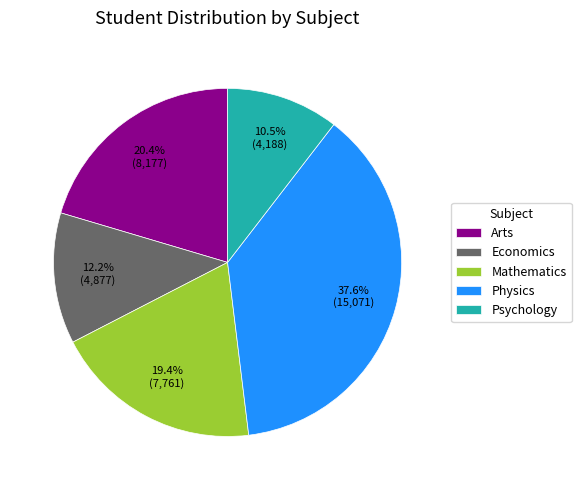

To the nearest percent, what portion does Economics represent?

12%